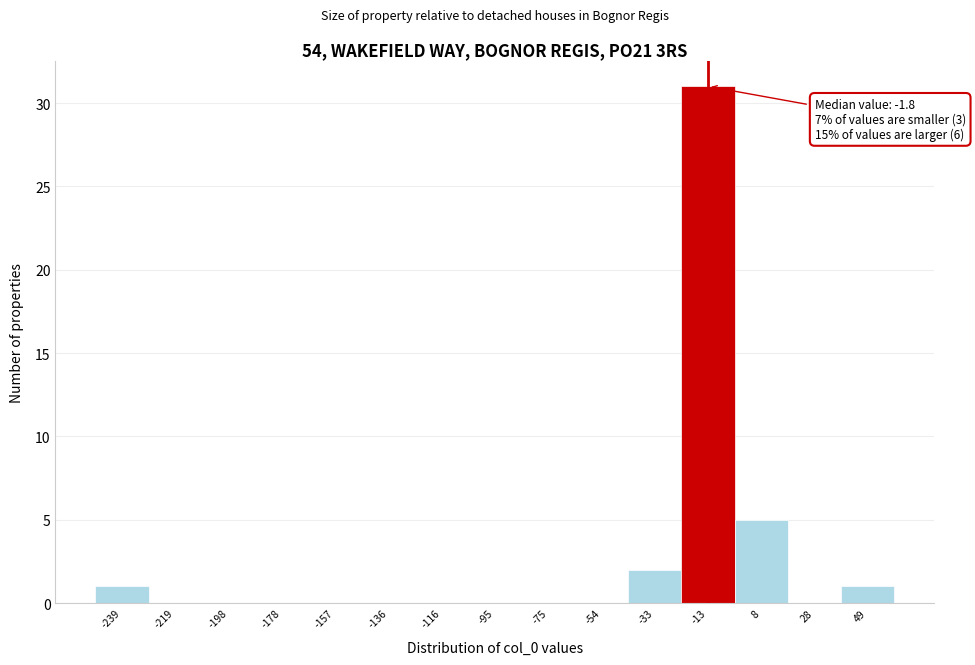

Reading left to right, transcribe all the data shown in this chart.

-239=1	-219=0	-198=0	-178=0	-157=0	-136=0	-116=0	-95=0	-75=0	-54=0	-33=2	-13=31	8=5	28=0	49=1